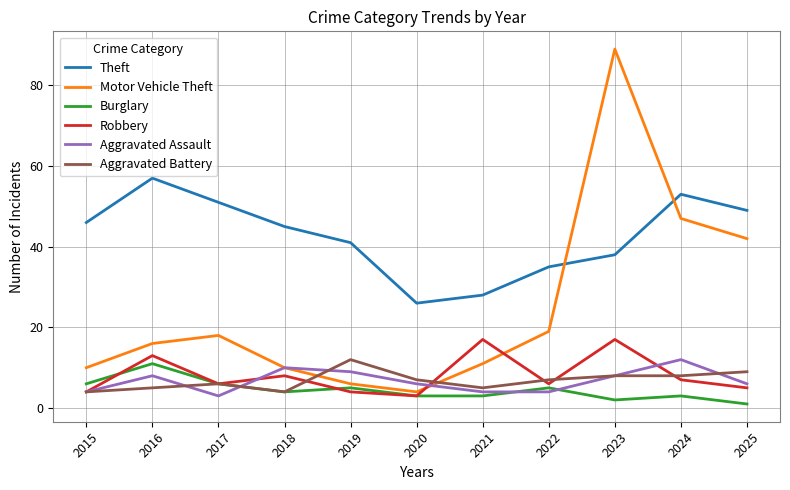

True or false: Theft and Burglary cross at least once.

False